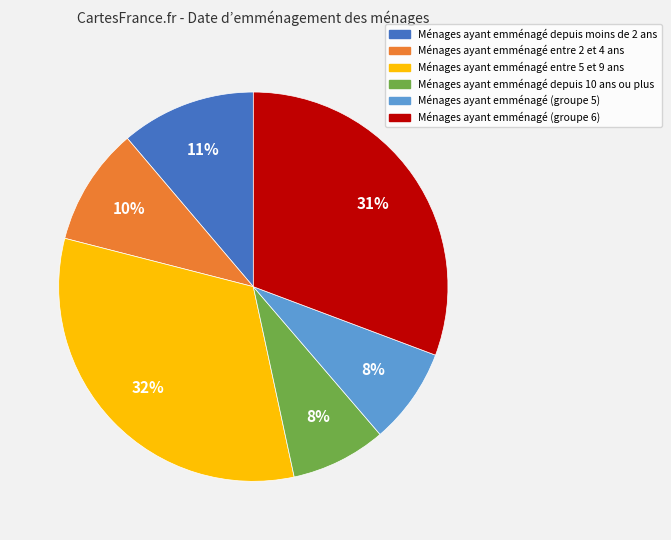

Between Ménages ayant emménagé entre 5 et 9 ans and Ménages ayant emménagé depuis 10 ans ou plus, which is larger?

Ménages ayant emménagé entre 5 et 9 ans